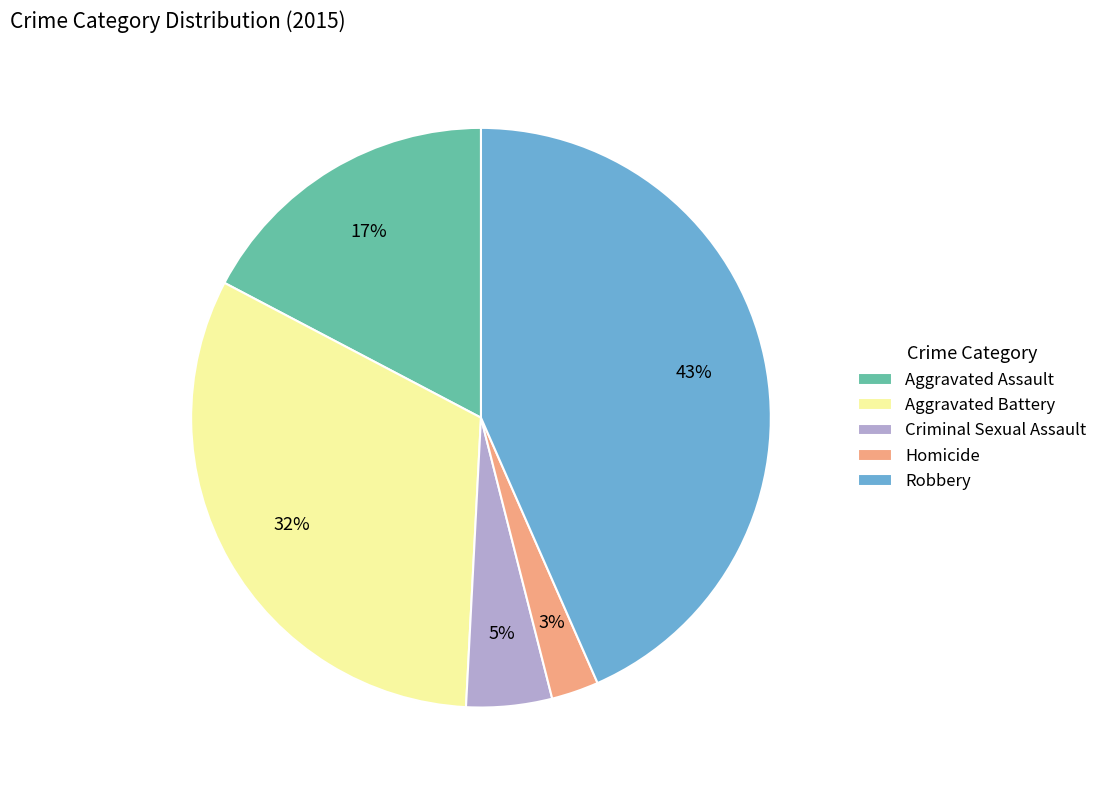

How many slices are in this pie chart?

5